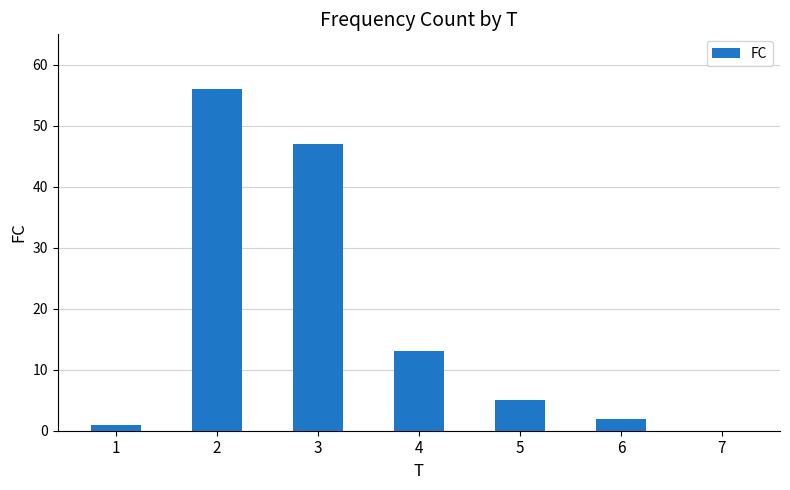

Is it true that the value at 5 is 8?

False